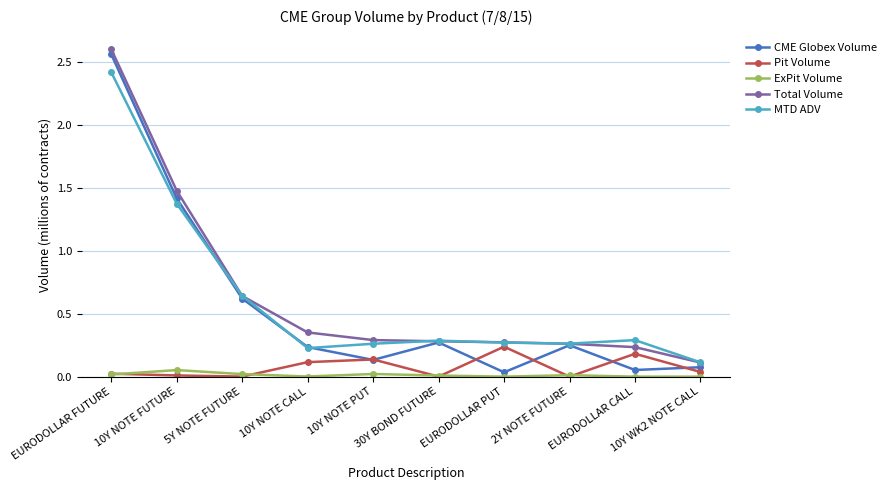

The value of MTD ADV at 30Y BOND FUTURE is 0.3. True or false?

True